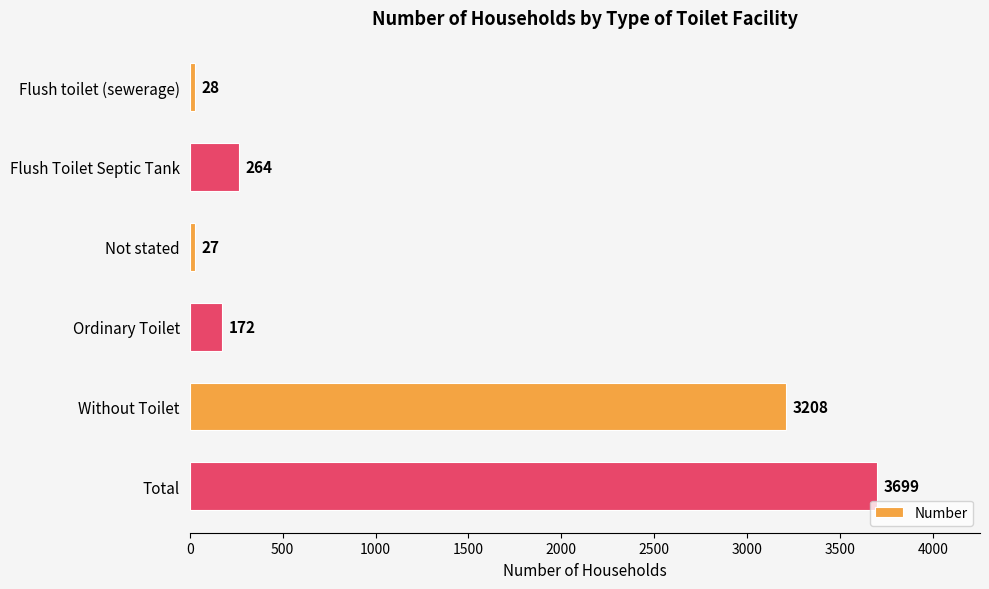

What is the minimum value shown in the chart?

27